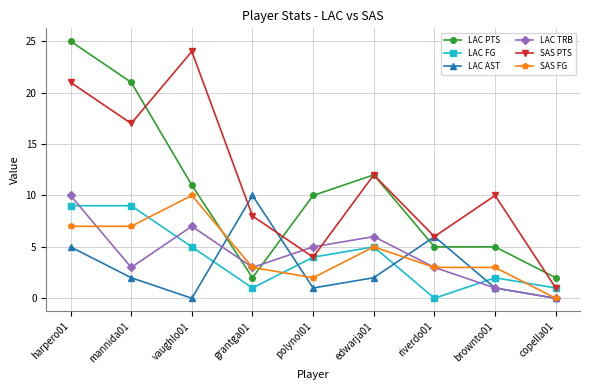

Count the number of categories in the chart.

9